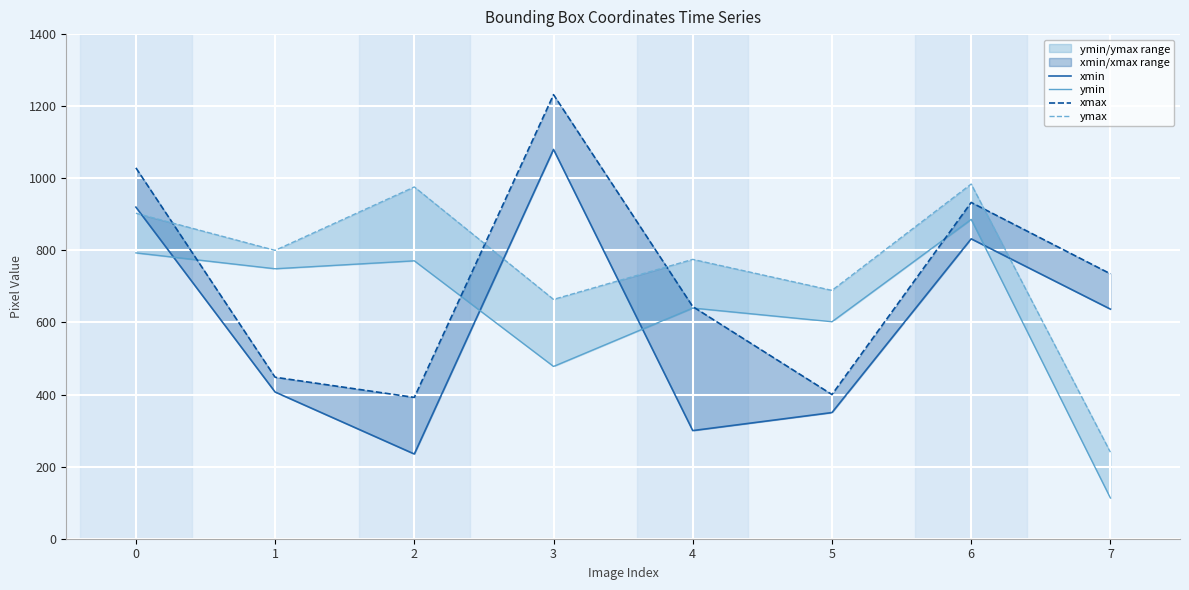

Reading right to left, list all the values displayed in this chart.

xmin: 637	832	350	300	1080	235	407	920
ymin: 113	886	602	640	478	771	749	793
xmax: 735	933	400	644	1232	392	448	1029
ymax: 240	984	689	775	664	976	800	903